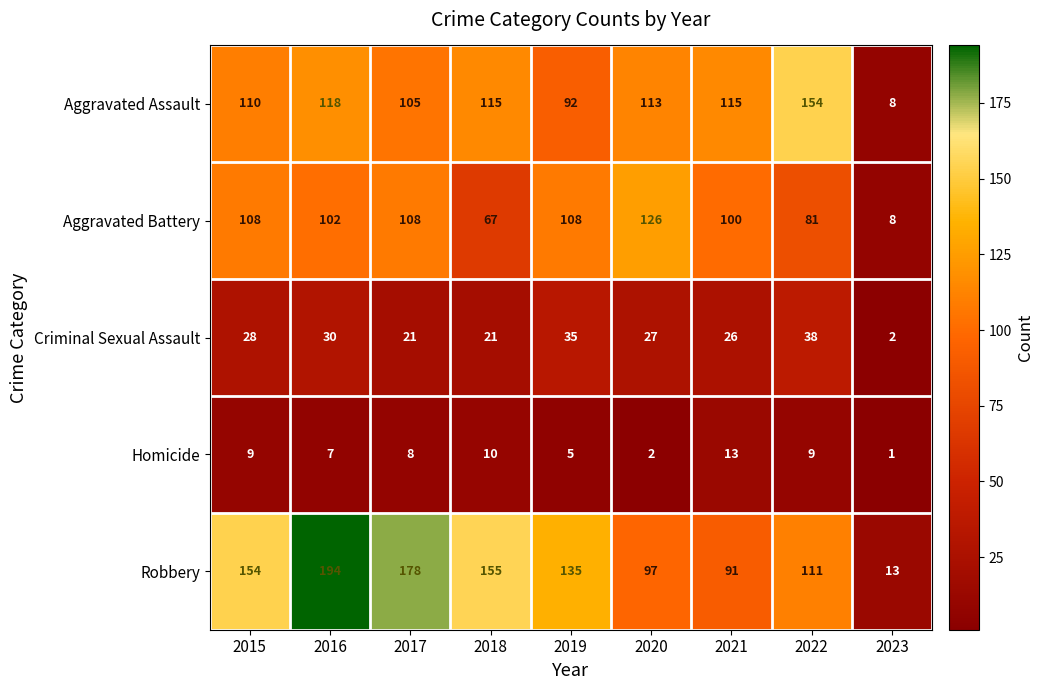

Is it true that Aggravated Battery equals 27 at 2019?

False